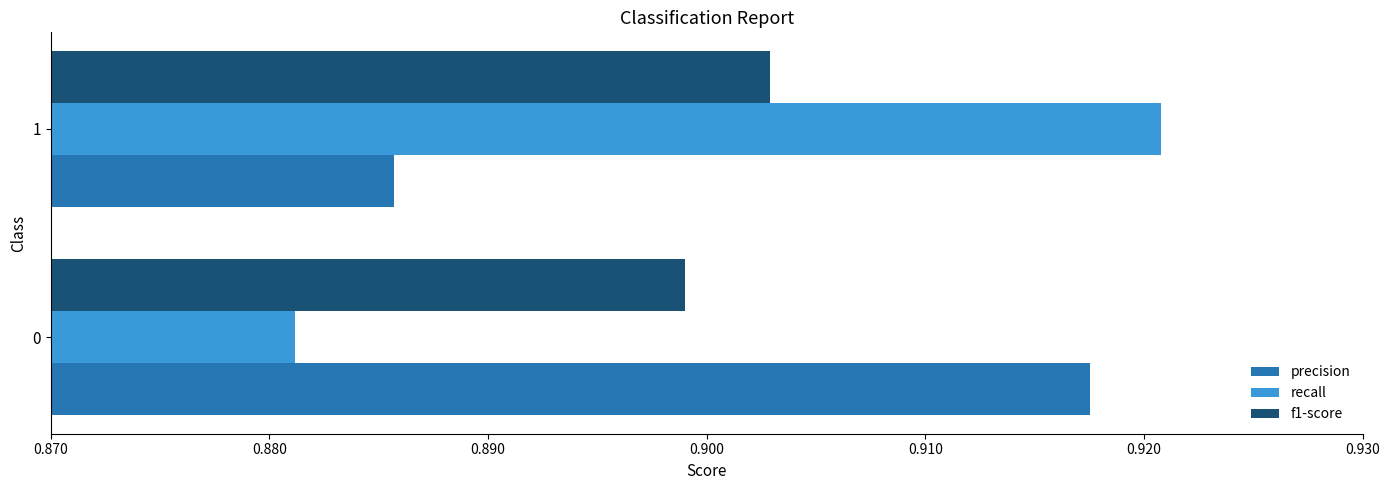

At which category is the sum across all series the highest?

1